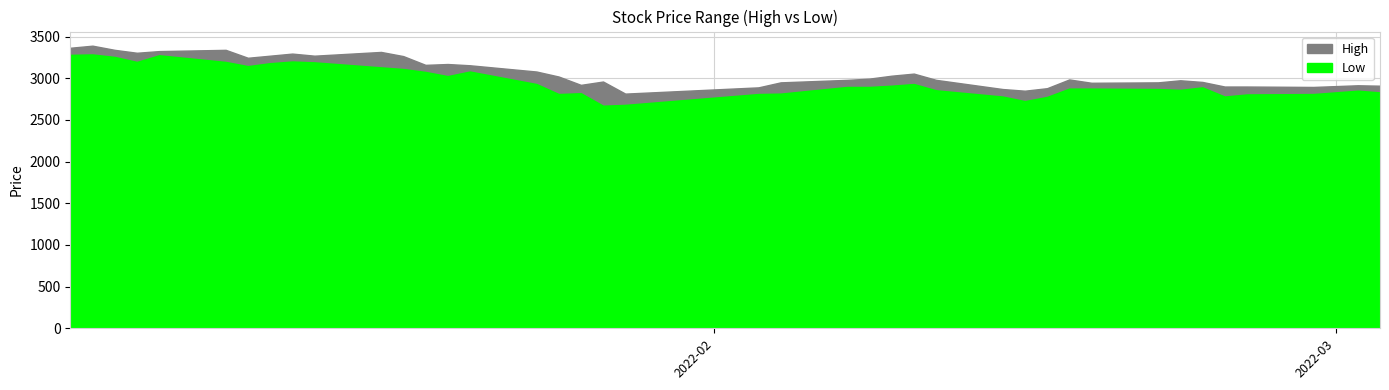

Which series has the largest total across all categories?

High